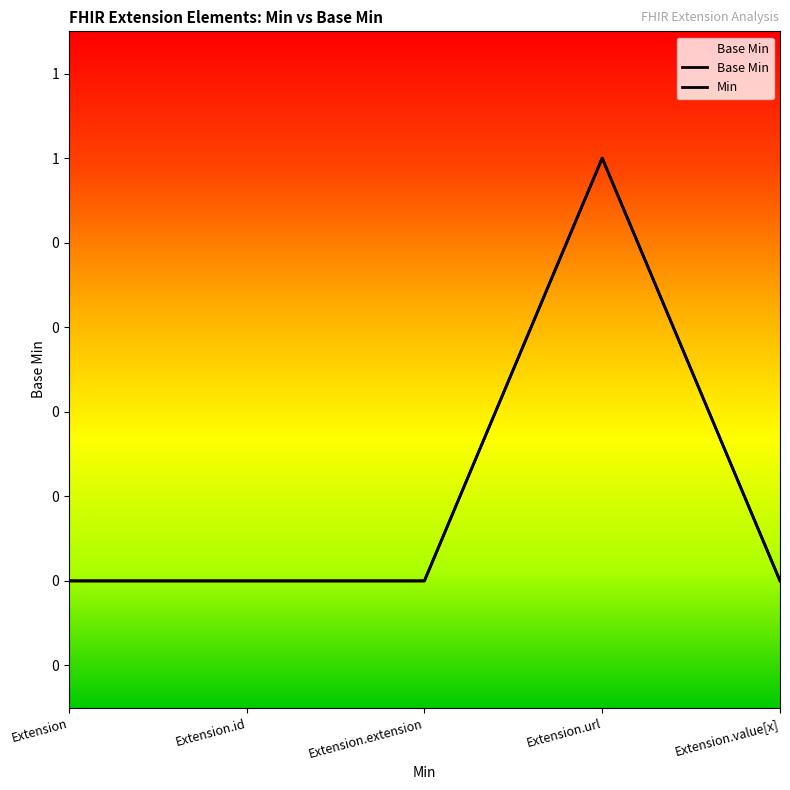

Which series has the largest range (max minus min)?

Base Min